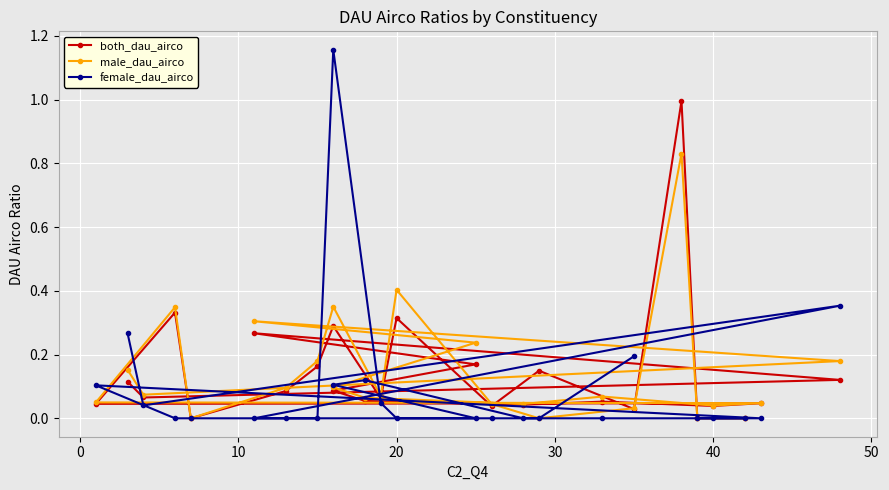

How many values in the female_dau_airco series exceed 0?

9